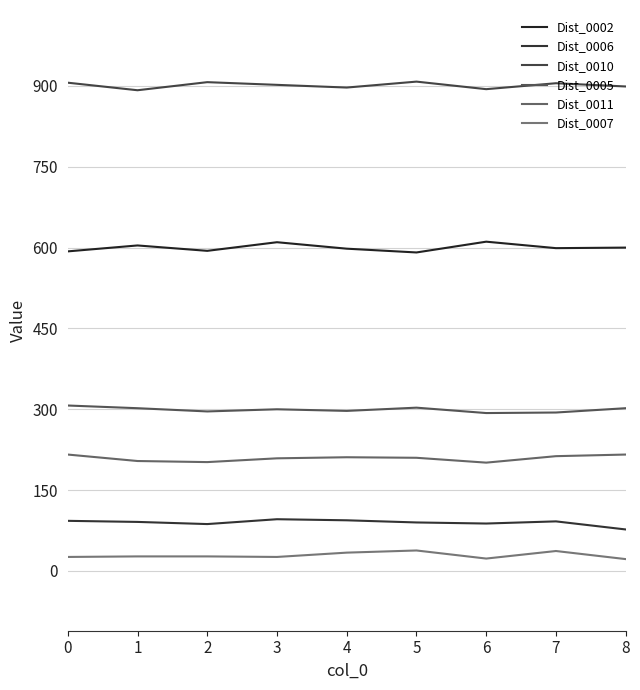

What are all the series names shown in the legend?

Dist_0002, Dist_0006, Dist_0010, Dist_0005, Dist_0011, Dist_0007